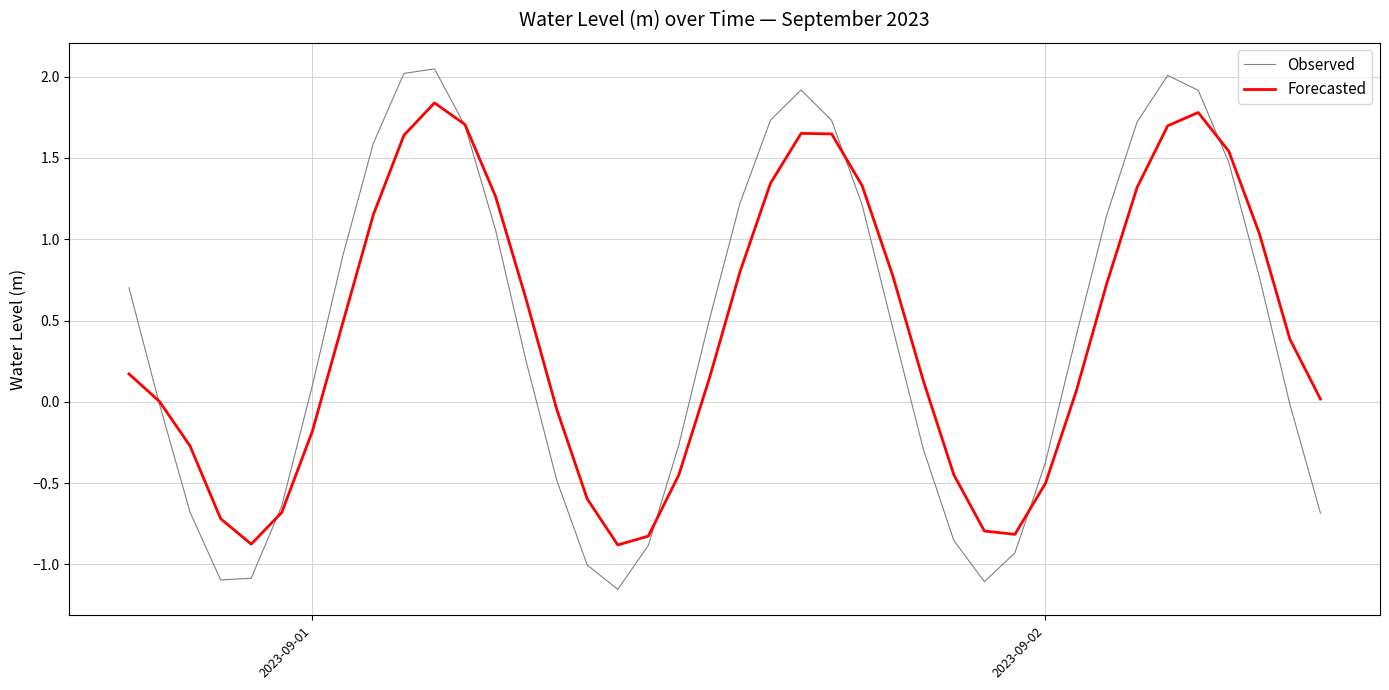

List the series in order of their peak value, highest first.

Observed, Forecasted